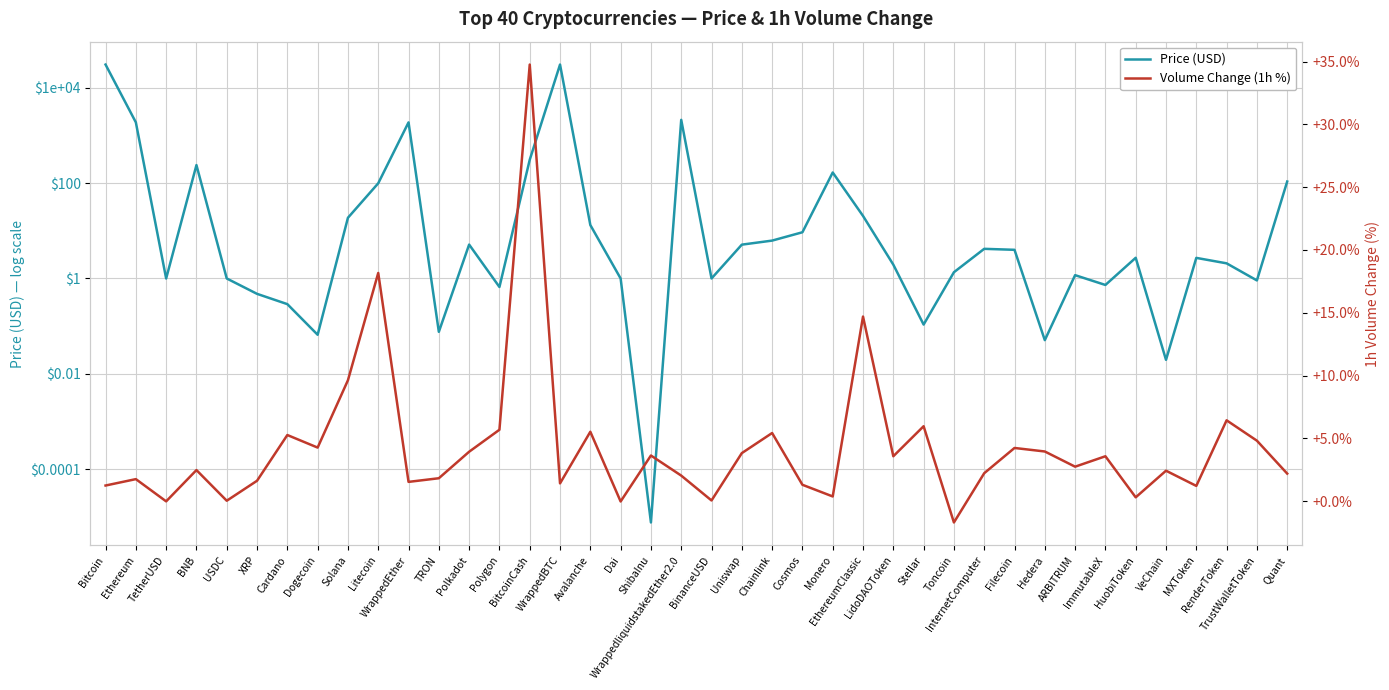

Is this an area chart (filled region under the line)?

No